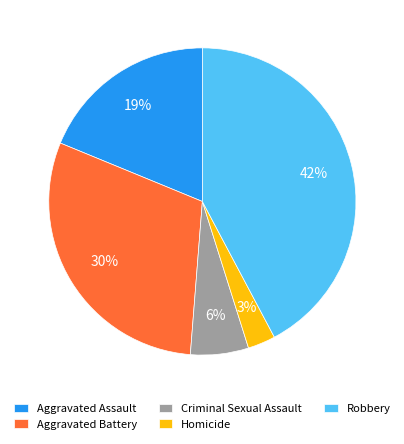

To the nearest percent, what portion does Aggravated Battery represent?

30%